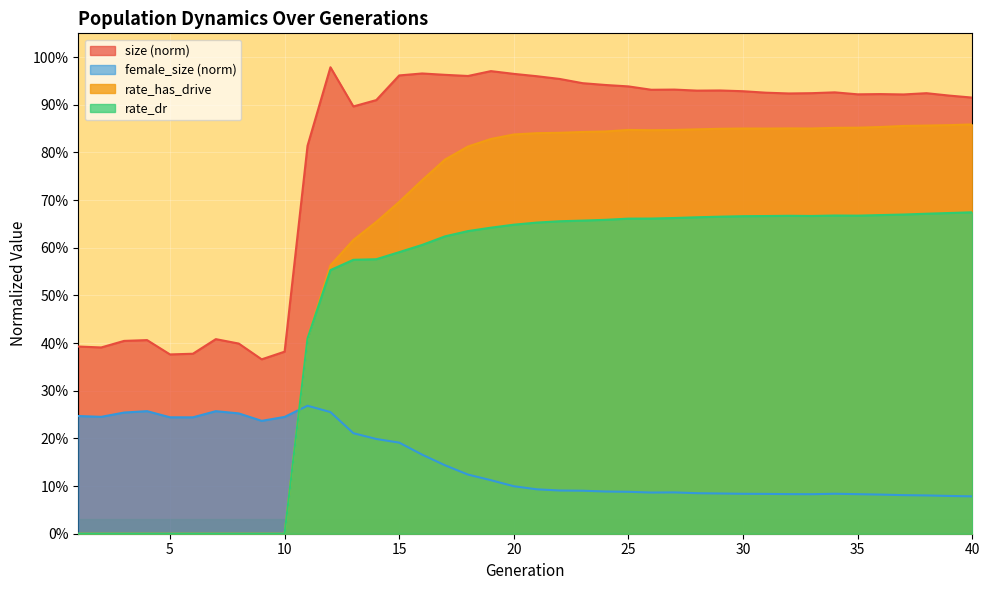

Rank the series by their maximum value, from highest to lowest.

size, rate_has_drive, rate_dr, female_size